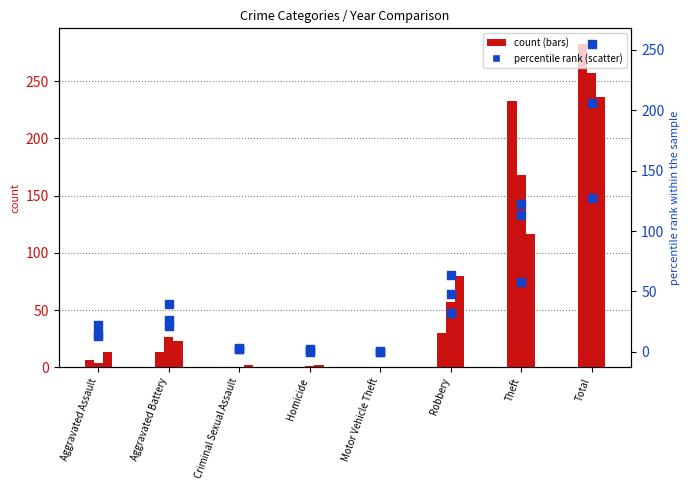

Which series contains the highest Y value?

2015